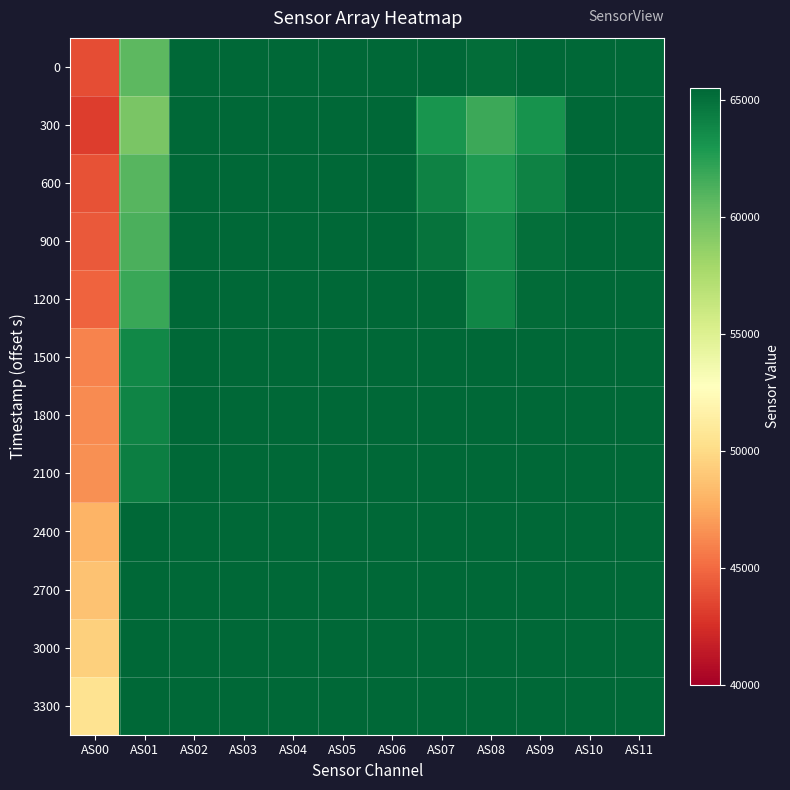

Which series has the largest total across all categories?

3300